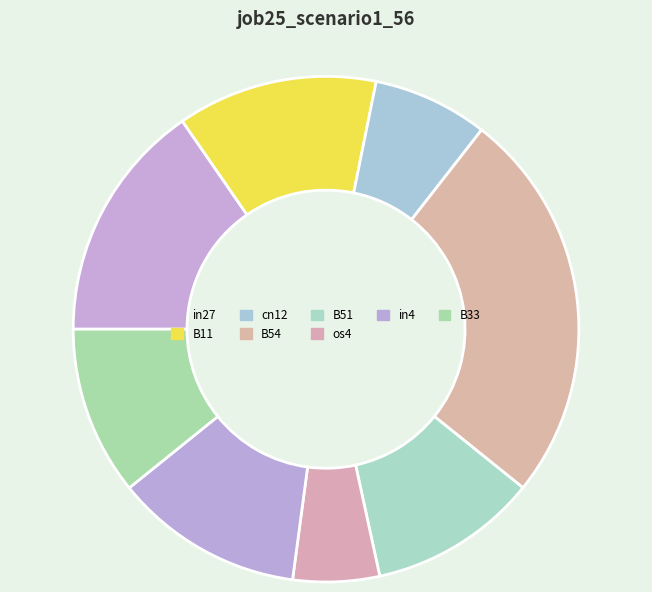

Does B54 account for over 50% of the chart?

No